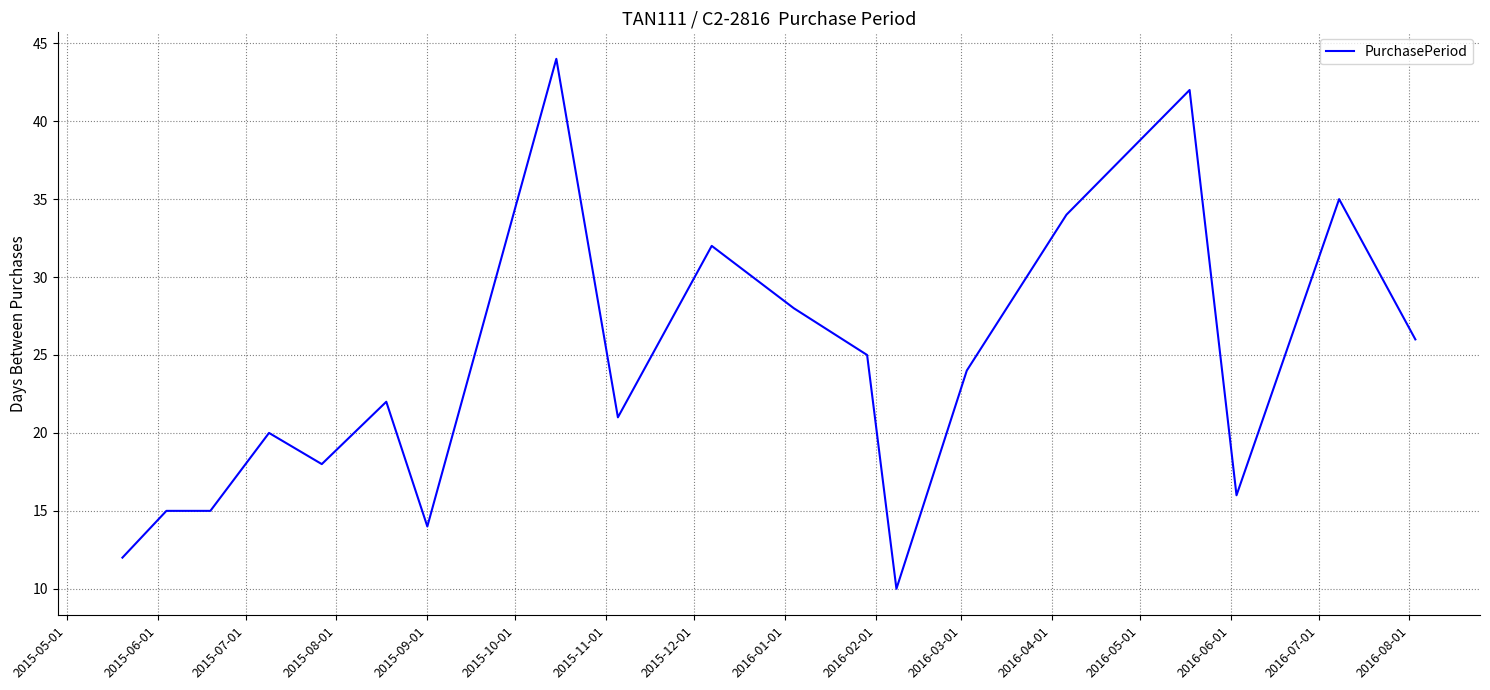

What is the smallest value displayed?

10